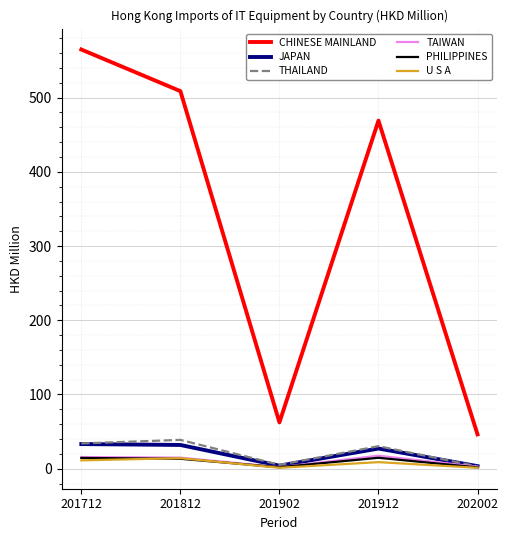

What is the minimum value for TAIWAN?

2.1